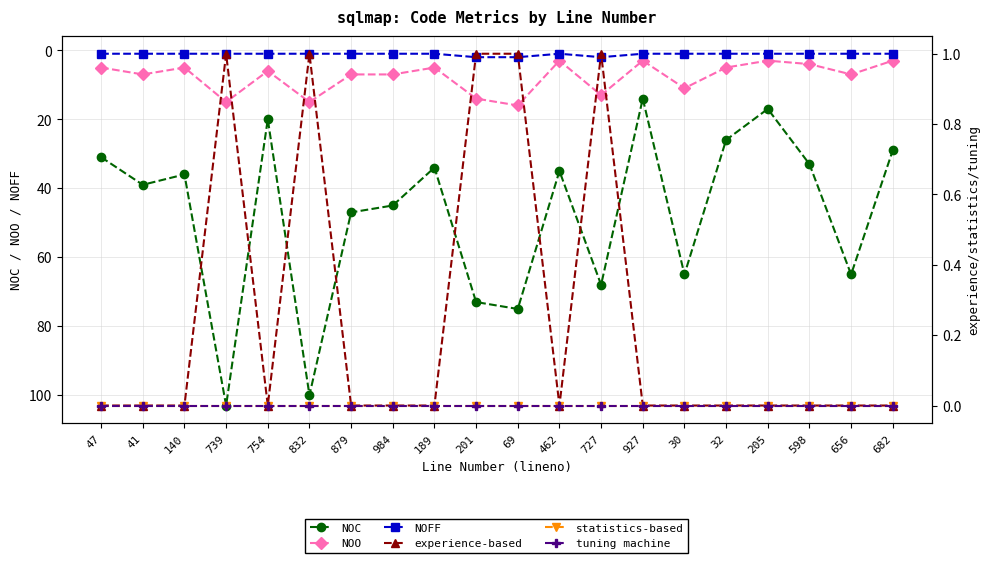

Rank the series at 832 from lowest to highest value.

statistics-based, tuning machine, NOFF, experience-based, NOO, NOC